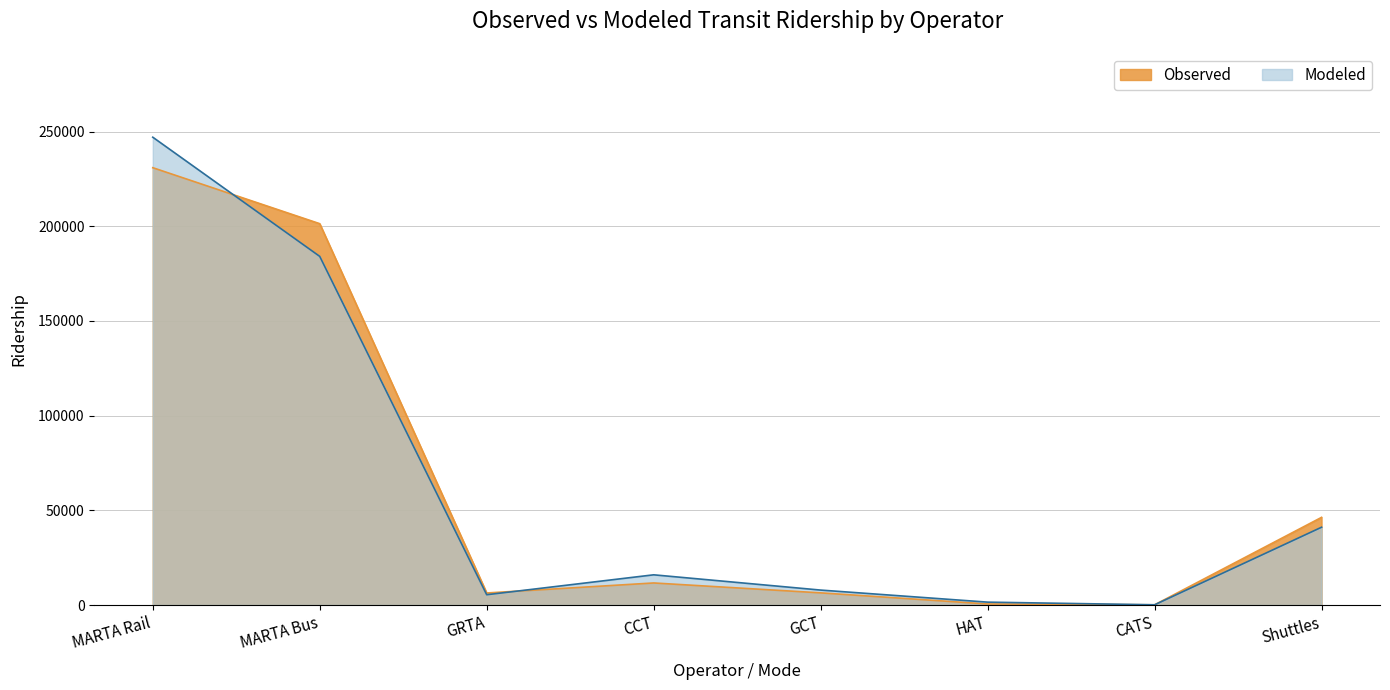

What is the minimum value for Modeled?

130